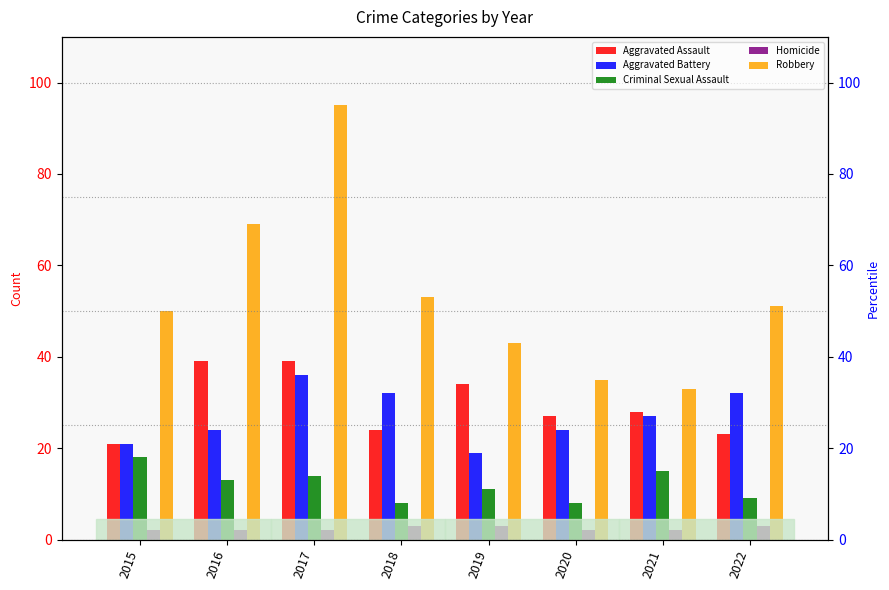

Which series has the largest total across all categories?

Robbery